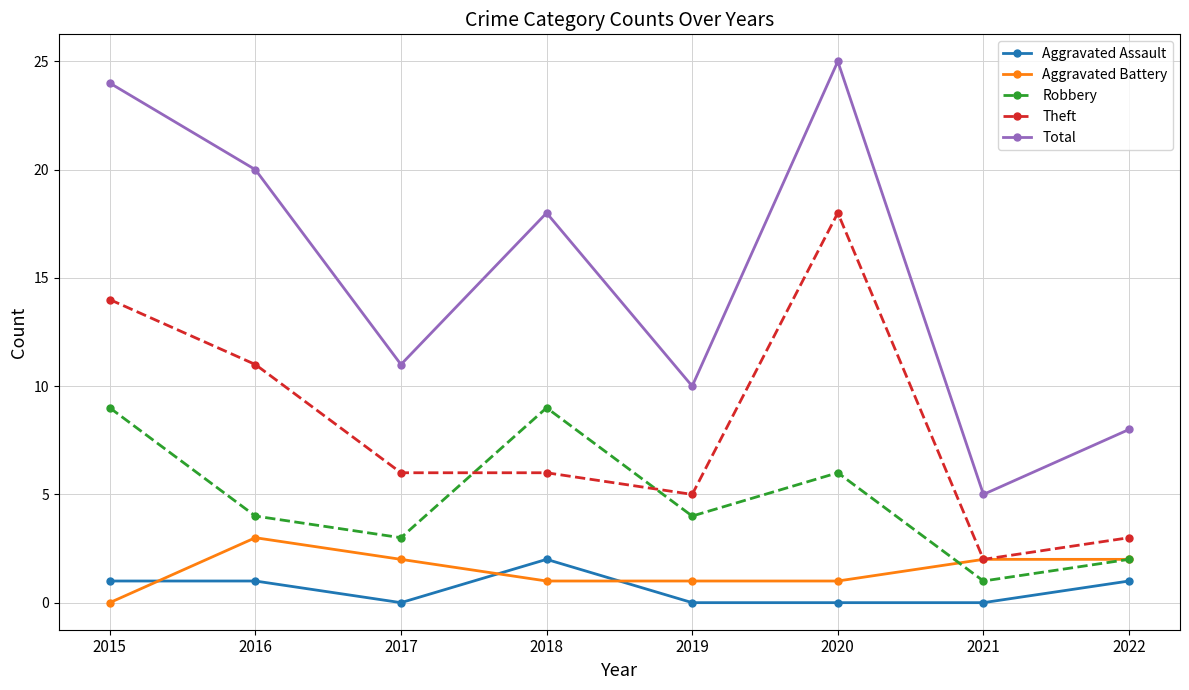

True or false: Robbery and Aggravated Assault intersect in this chart.

False